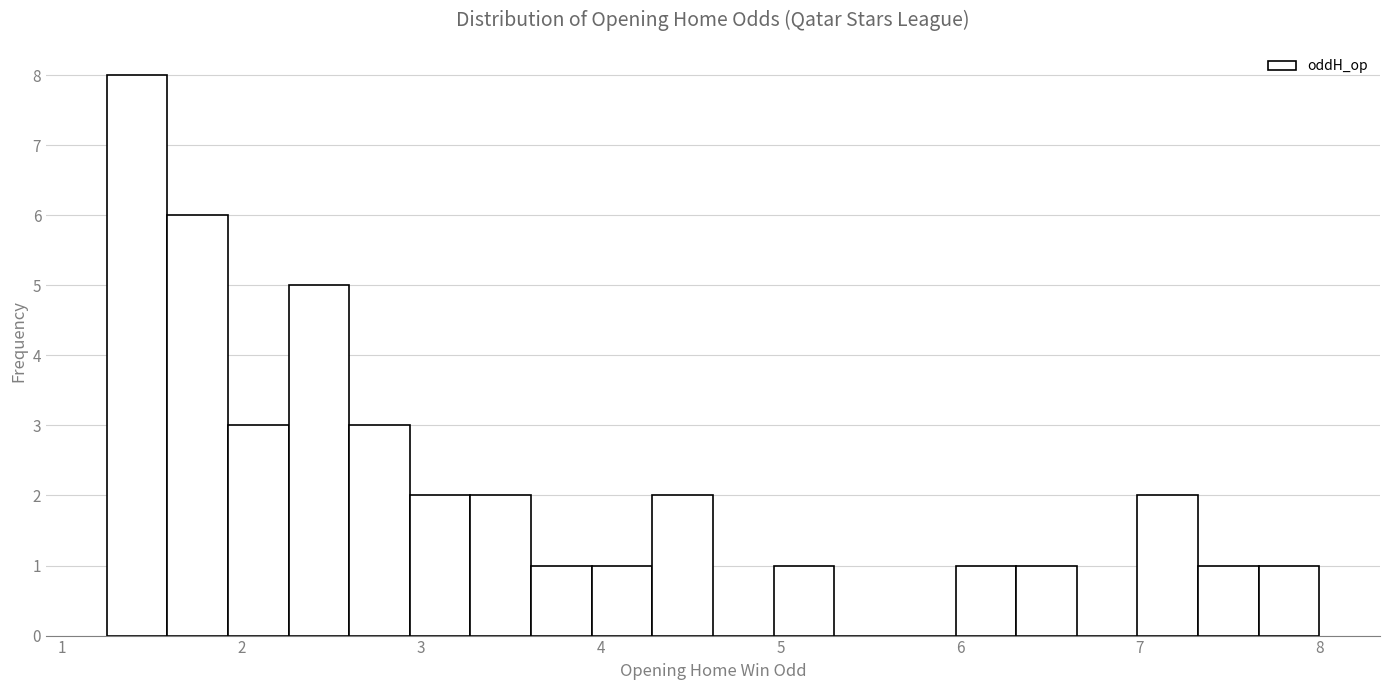

Around what value on the x-axis is the tallest bar? Give the approximate position of its centre, as read against the axis.

1.4